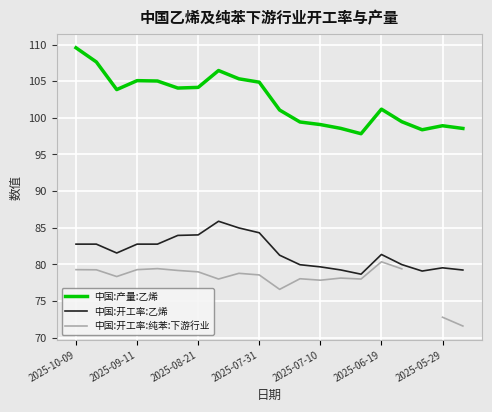

How many data points does each series have?

20